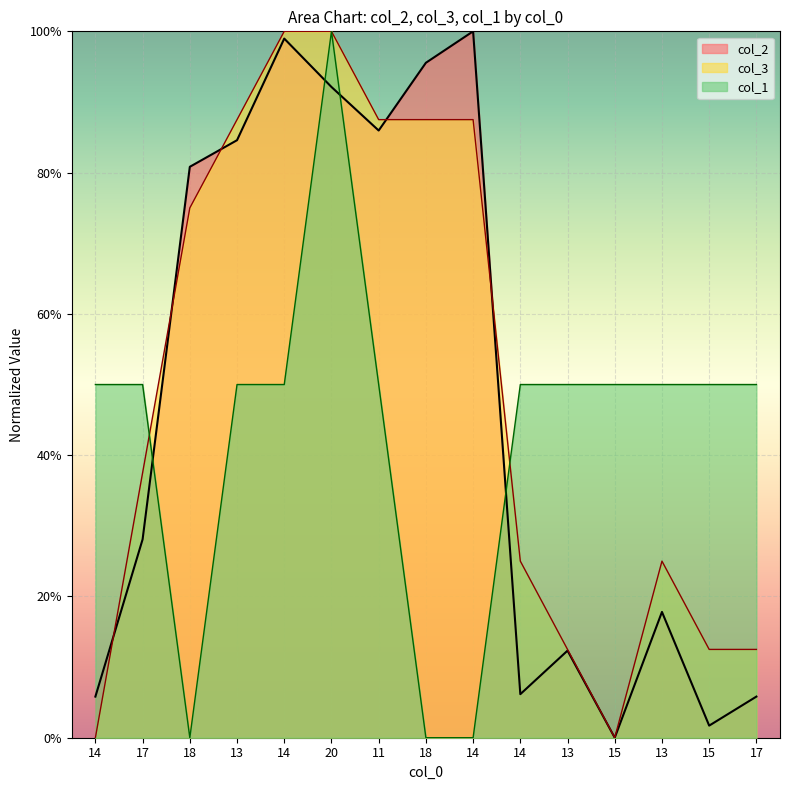

What is the difference between the highest and lowest values at 14?

0.5